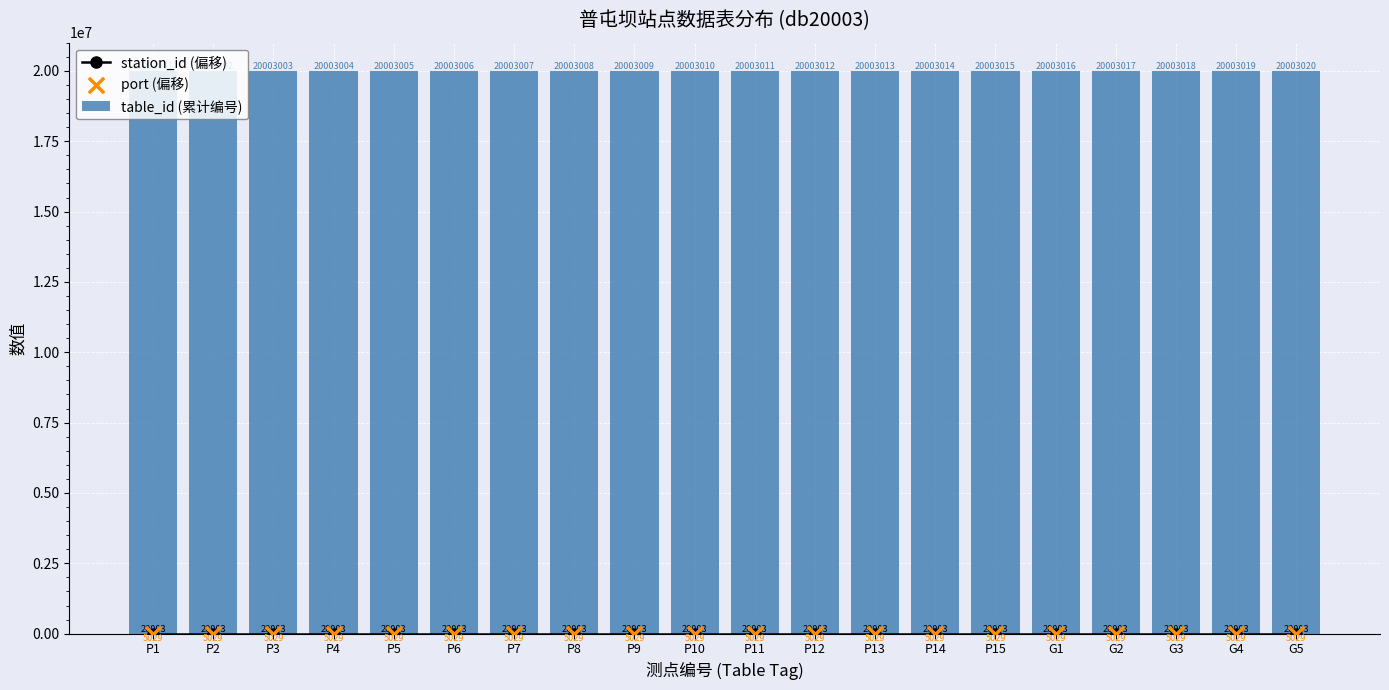

Which series contains the lowest Y value?

port (偏移)